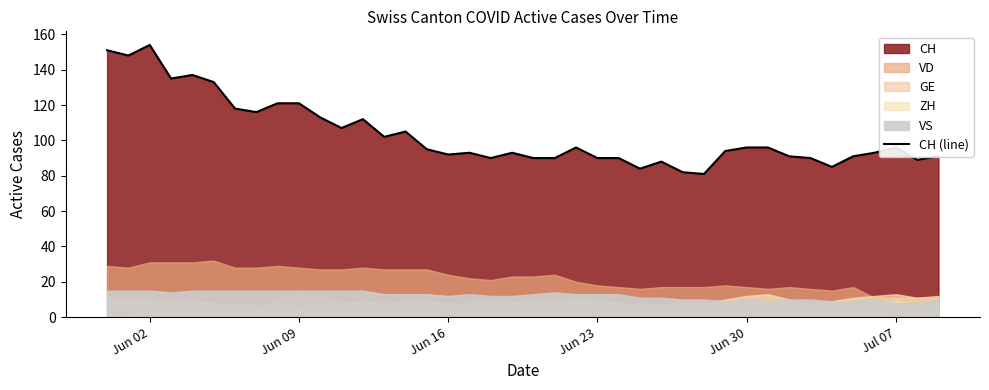

Does the chart have visible grid lines?

No